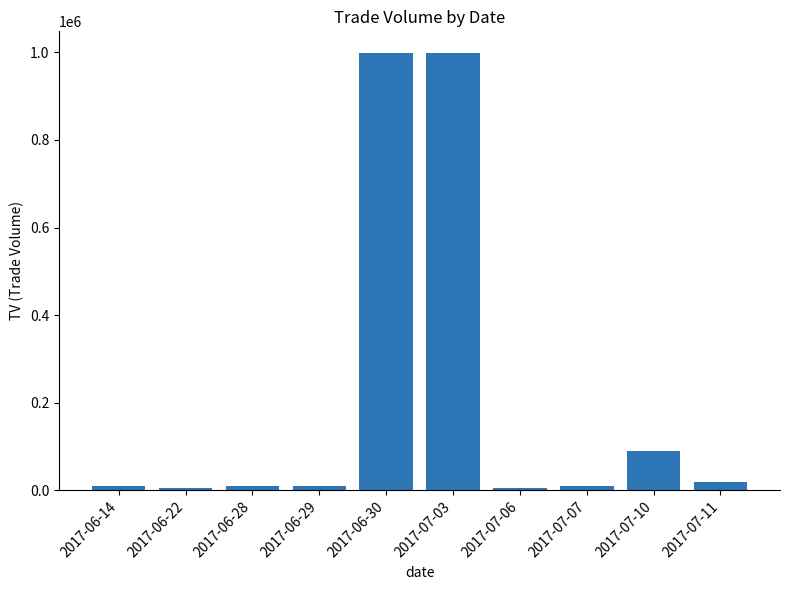

Between 2017-06-30 and 2017-06-29, which is larger?

2017-06-30